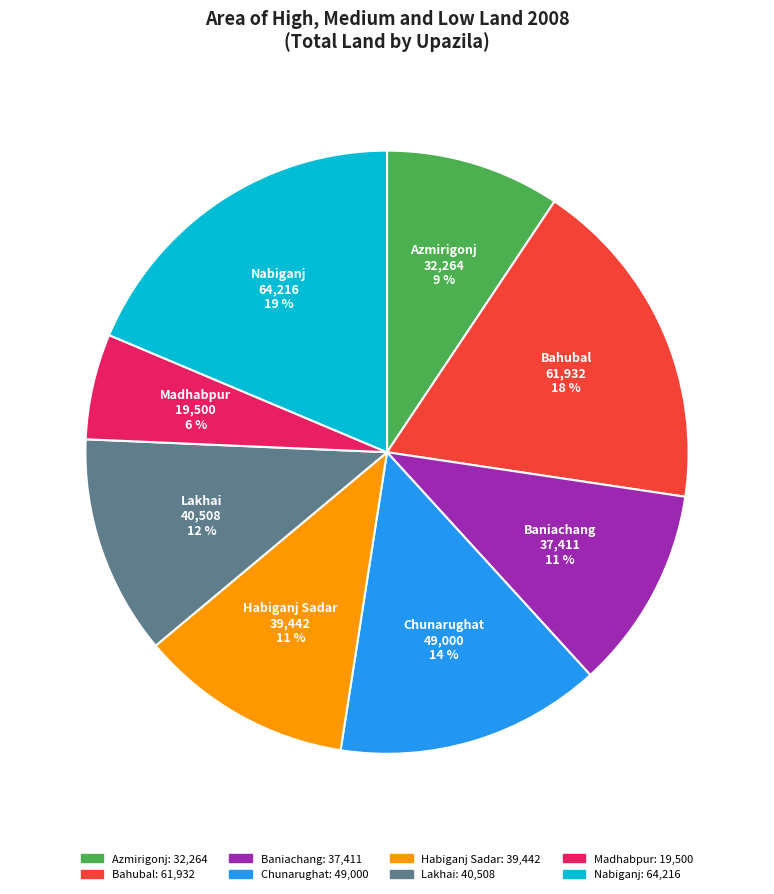

To the nearest percent, what is the difference between the largest and smallest slice percentages?

13%